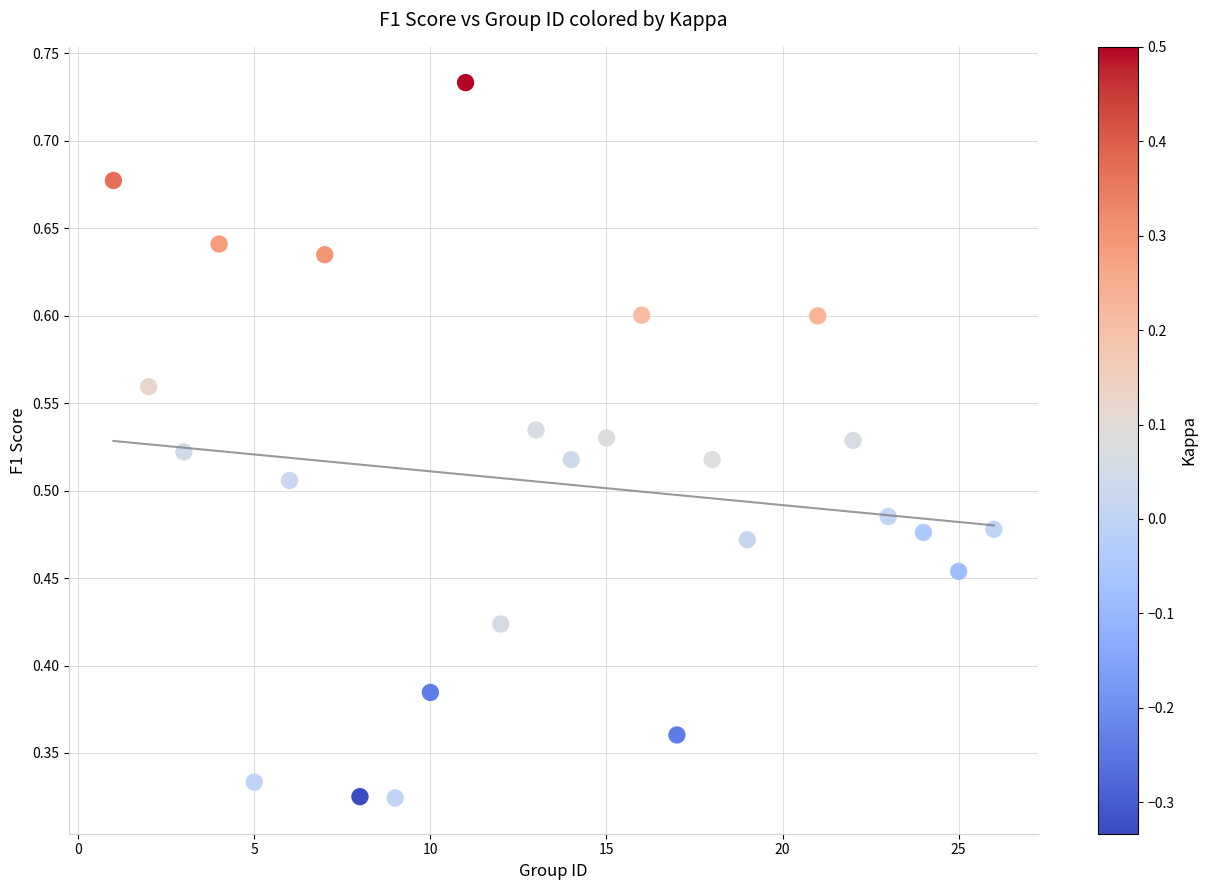

What is the range of X values (max minus min)?

25.0